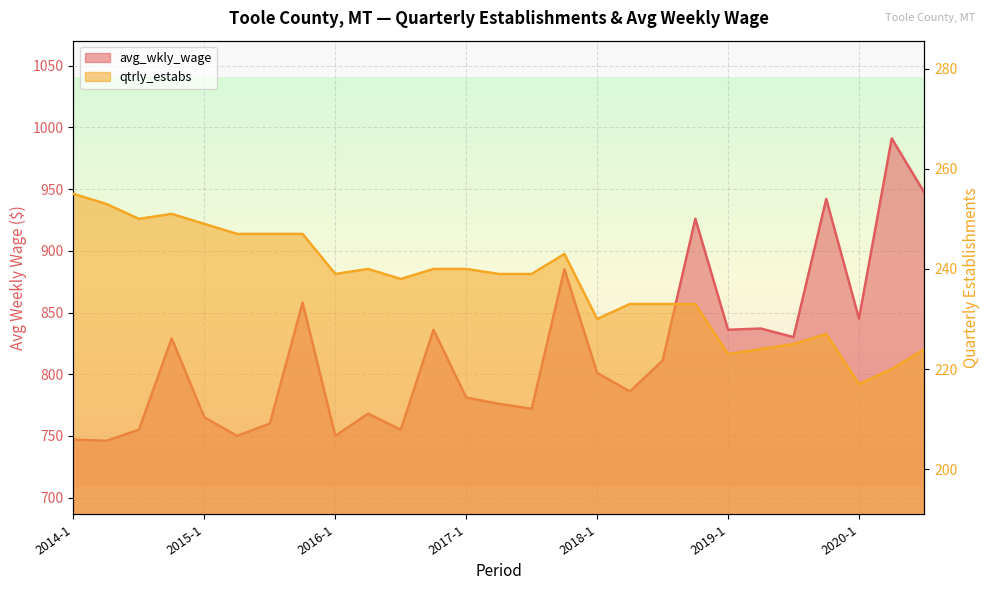

Where is avg_wkly_wage nearest to the value 868?

2015-4